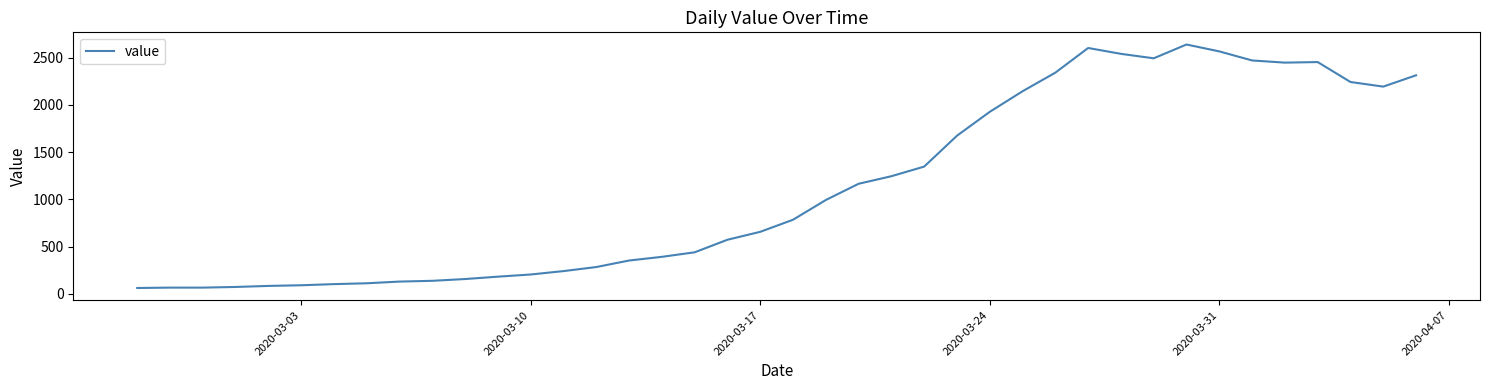

What is the smallest value displayed?

61